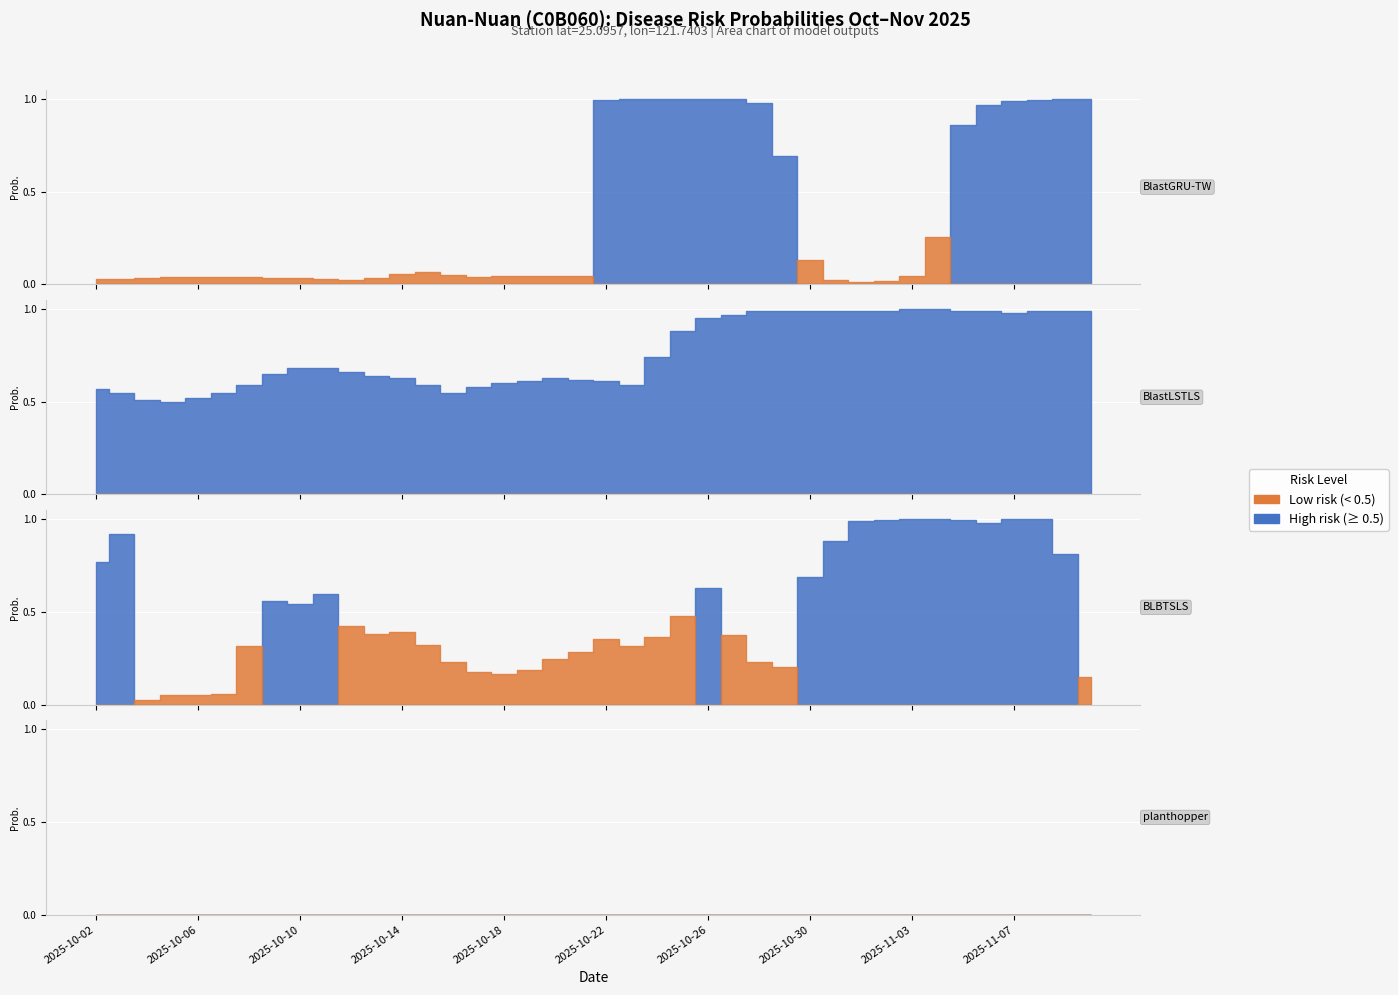

Reading right to left, list all the values displayed in this chart.

BlastGRU-TW: 2025-11-10=1.0	2025-11-09=1.0	2025-11-08=1.0	2025-11-07=1.0	2025-11-06=1.0	2025-11-05=0.9	2025-11-04=0.3	2025-11-03=0.0	2025-11-02=0.0	2025-11-01=0.0	2025-10-31=0.0	2025-10-30=0.1	2025-10-29=0.7	2025-10-28=1.0	2025-10-27=1.0	2025-10-26=1.0	2025-10-25=1.0	2025-10-24=1.0	2025-10-23=1.0	2025-10-22=1.0	2025-10-21=0.0	2025-10-20=0.0	2025-10-19=0.0	2025-10-18=0.0	2025-10-17=0.0	2025-10-16=0.0	2025-10-15=0.1	2025-10-14=0.1	2025-10-13=0.0	2025-10-12=0.0	2025-10-11=0.0	2025-10-10=0.0	2025-10-09=0.0	2025-10-08=0.0	2025-10-07=0.0	2025-10-06=0.0	2025-10-05=0.0	2025-10-04=0.0	2025-10-03=0.0	2025-10-02=0.0
BlastLSTLS: 2025-11-10=1.0	2025-11-09=1.0	2025-11-08=1.0	2025-11-07=1.0	2025-11-06=1.0	2025-11-05=1.0	2025-11-04=1.0	2025-11-03=1.0	2025-11-02=1.0	2025-11-01=1.0	2025-10-31=1.0	2025-10-30=1.0	2025-10-29=1.0	2025-10-28=1.0	2025-10-27=1.0	2025-10-26=0.9	2025-10-25=0.9	2025-10-24=0.7	2025-10-23=0.6	2025-10-22=0.6	2025-10-21=0.6	2025-10-20=0.6	2025-10-19=0.6	2025-10-18=0.6	2025-10-17=0.6	2025-10-16=0.6	2025-10-15=0.6	2025-10-14=0.6	2025-10-13=0.6	2025-10-12=0.7	2025-10-11=0.7	2025-10-10=0.7	2025-10-09=0.7	2025-10-08=0.6	2025-10-07=0.6	2025-10-06=0.5	2025-10-05=0.5	2025-10-04=0.5	2025-10-03=0.6	2025-10-02=0.6
BLBTSLS: 2025-11-10=0.1	2025-11-09=0.8	2025-11-08=1.0	2025-11-07=1.0	2025-11-06=1.0	2025-11-05=1.0	2025-11-04=1.0	2025-11-03=1.0	2025-11-02=1.0	2025-11-01=1.0	2025-10-31=0.9	2025-10-30=0.7	2025-10-29=0.2	2025-10-28=0.2	2025-10-27=0.4	2025-10-26=0.6	2025-10-25=0.5	2025-10-24=0.4	2025-10-23=0.3	2025-10-22=0.4	2025-10-21=0.3	2025-10-20=0.2	2025-10-19=0.2	2025-10-18=0.2	2025-10-17=0.2	2025-10-16=0.2	2025-10-15=0.3	2025-10-14=0.4	2025-10-13=0.4	2025-10-12=0.4	2025-10-11=0.6	2025-10-10=0.5	2025-10-09=0.6	2025-10-08=0.3	2025-10-07=0.1	2025-10-06=0.1	2025-10-05=0.1	2025-10-04=0.0	2025-10-03=0.9	2025-10-02=0.8
planthopper: 2025-11-10=0.0	2025-11-09=0.0	2025-11-08=0.0	2025-11-07=0.0	2025-11-06=0.0	2025-11-05=0.0	2025-11-04=0.0	2025-11-03=0.0	2025-11-02=0.0	2025-11-01=0.0	2025-10-31=0.0	2025-10-30=0.0	2025-10-29=0.0	2025-10-28=0.0	2025-10-27=0.0	2025-10-26=0.0	2025-10-25=0.0	2025-10-24=0.0	2025-10-23=0.0	2025-10-22=0.0	2025-10-21=0.0	2025-10-20=0.0	2025-10-19=0.0	2025-10-18=0.0	2025-10-17=0.0	2025-10-16=0.0	2025-10-15=0.0	2025-10-14=0.0	2025-10-13=0.0	2025-10-12=0.0	2025-10-11=0.0	2025-10-10=0.0	2025-10-09=0.0	2025-10-08=0.0	2025-10-07=0.0	2025-10-06=0.0	2025-10-05=0.0	2025-10-04=0.0	2025-10-03=0.0	2025-10-02=0.0